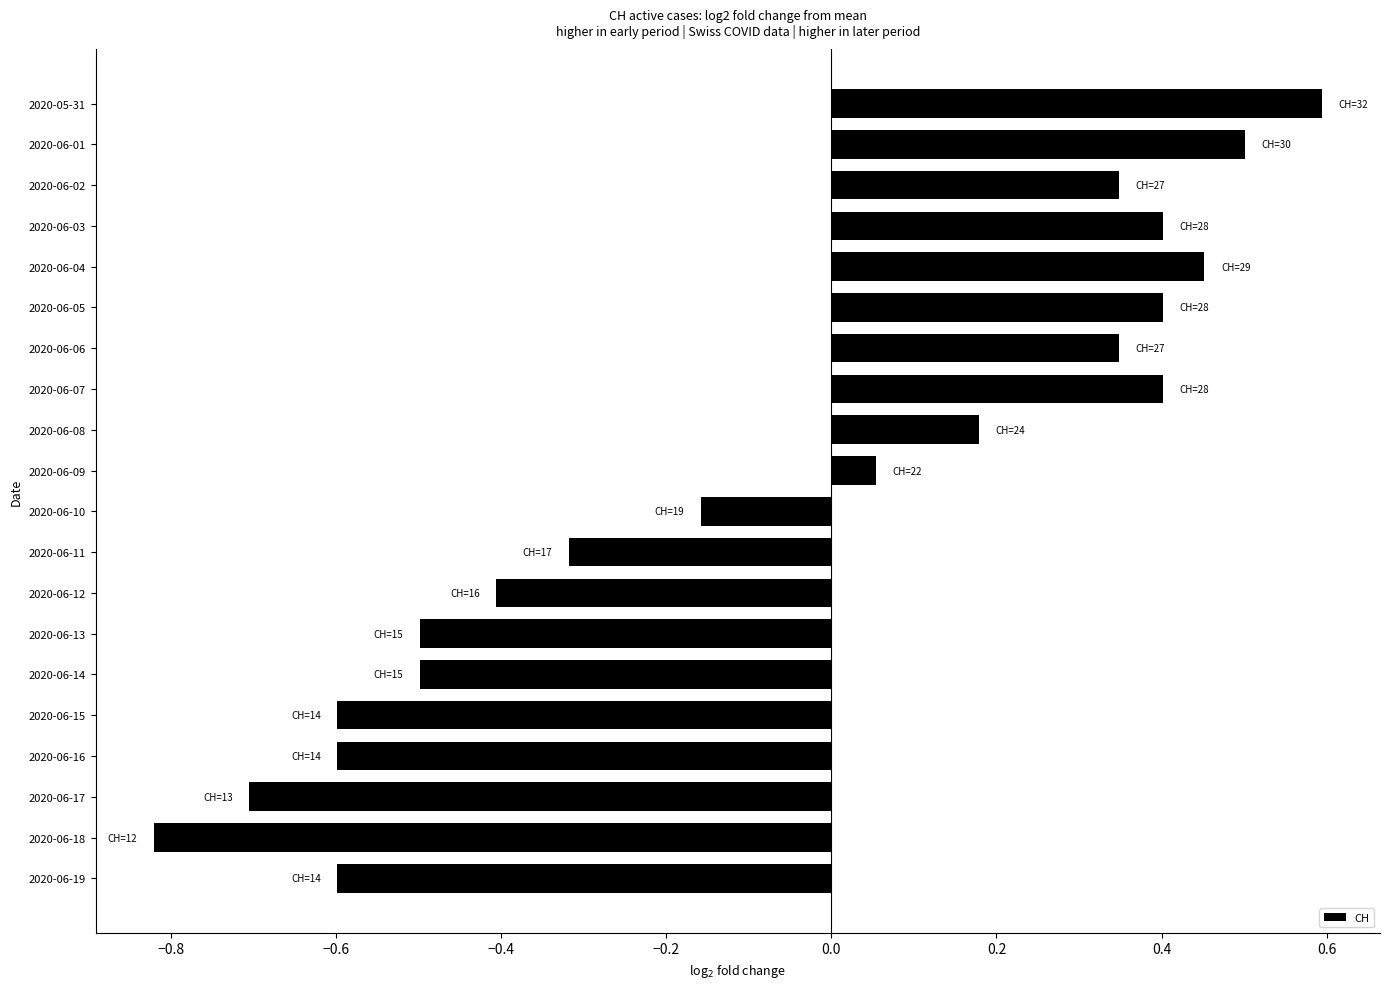

The value at 2020-06-01 is 0.5. True or false?

True